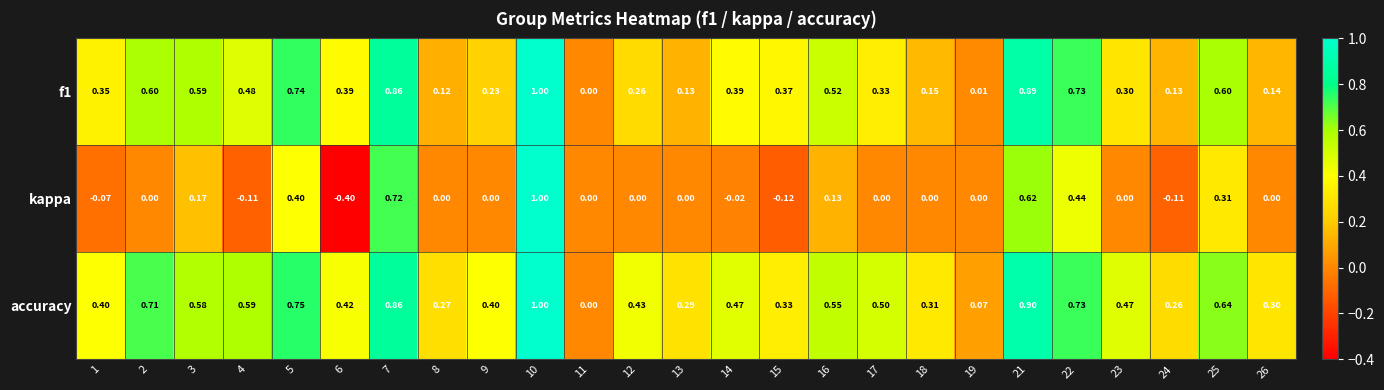

Is the value of kappa at 15 greater than the value of f1 at 24?

No